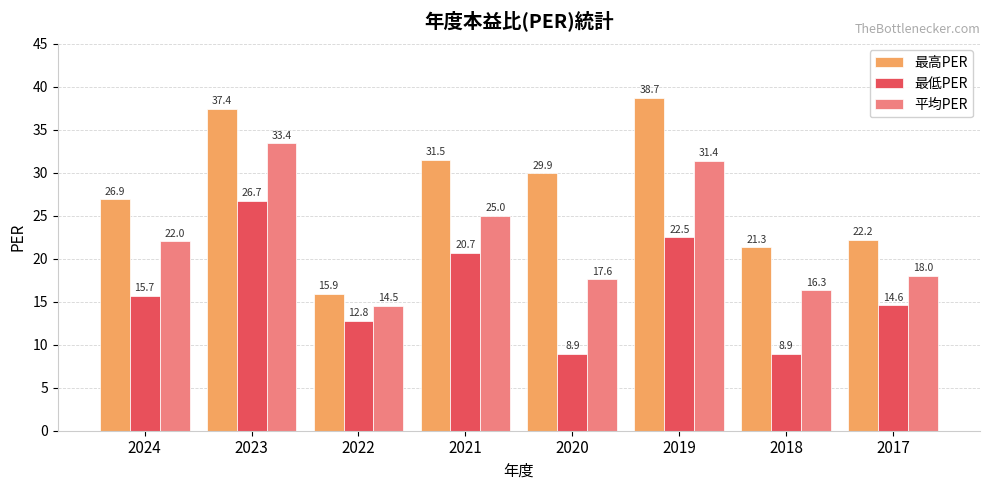

What is the minimum value for 最低PER?

8.9